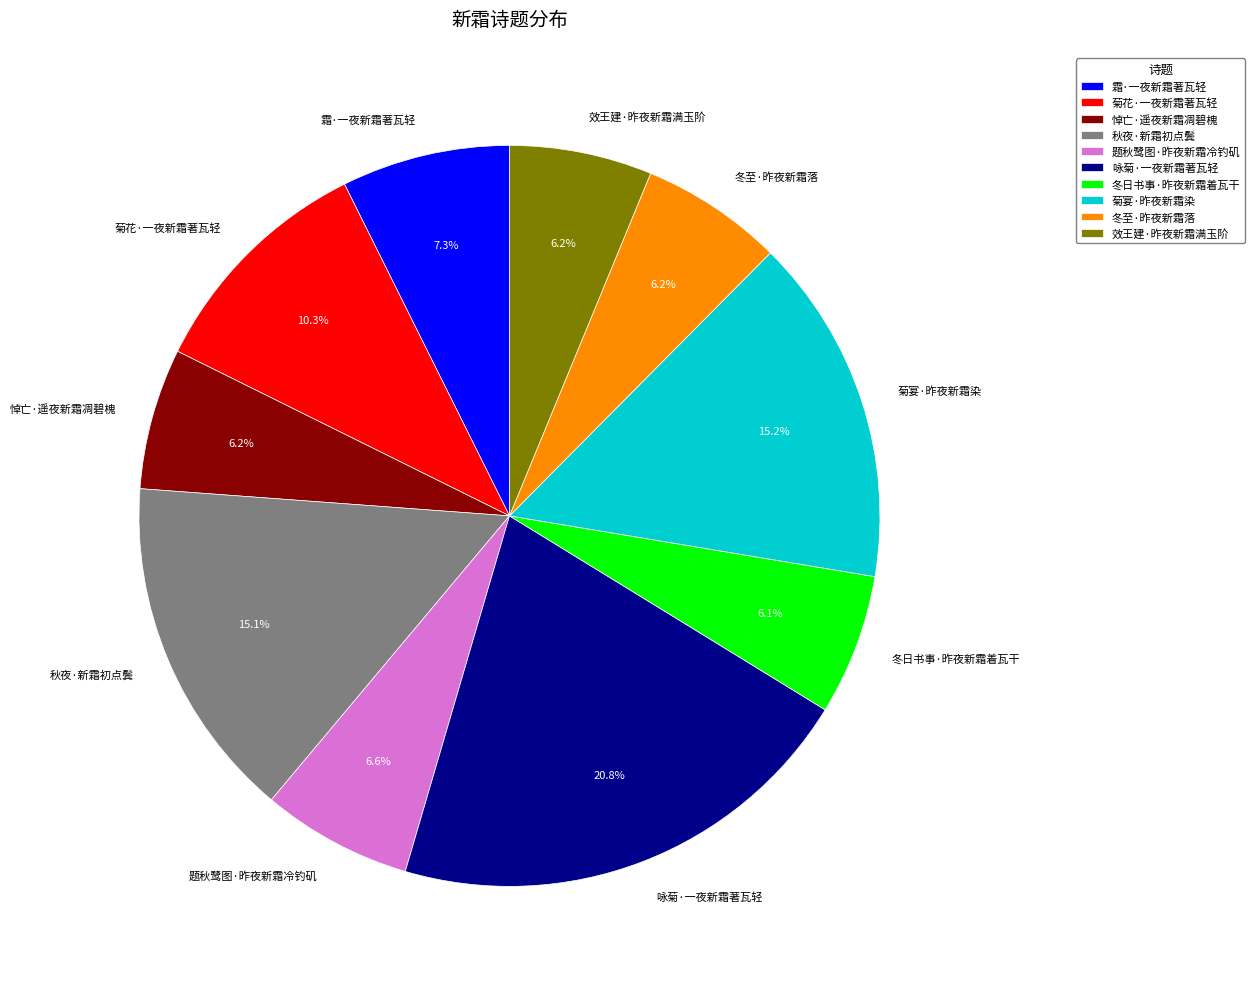

Is 冬日书事·昨夜新霜着瓦干 the majority of the pie?

No